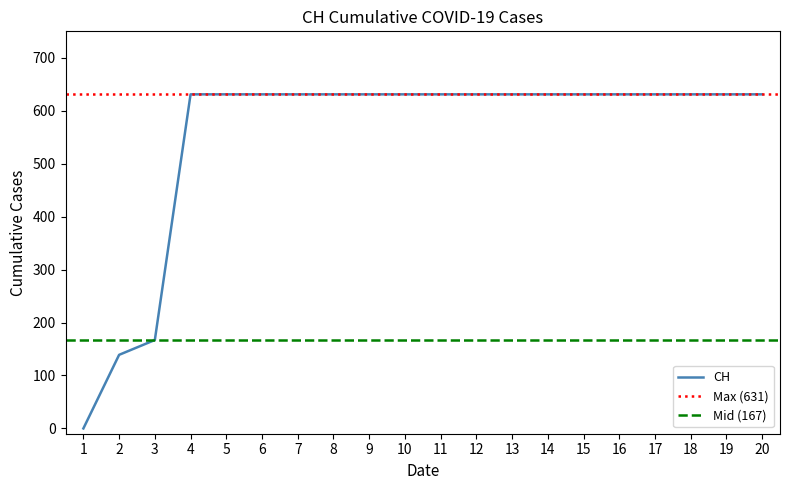

Is it true that CH equals 396 at 18?

False